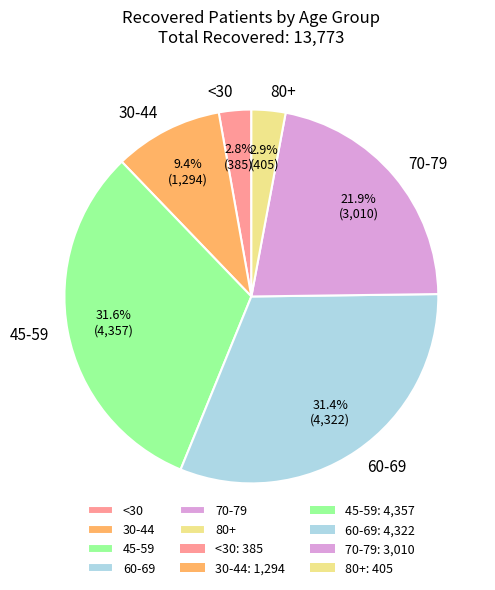

Is 80+ the majority of the pie?

No